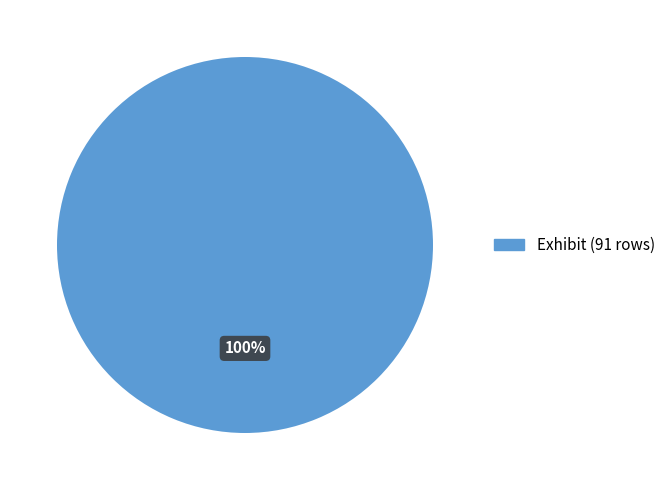

Is there any slice that represents more than half of the pie?

Yes